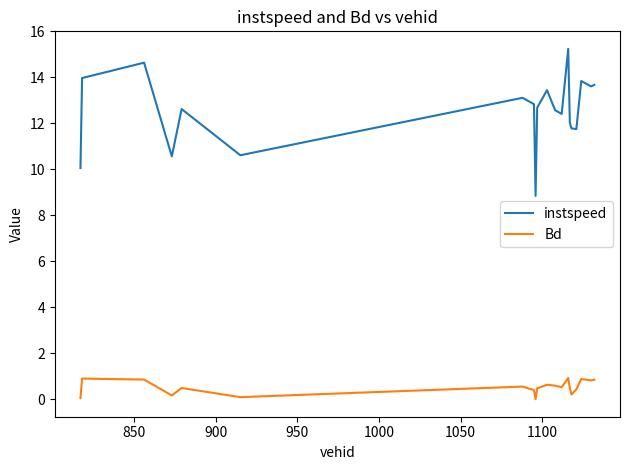

Rank the series by their maximum value, from highest to lowest.

instspeed, Bd